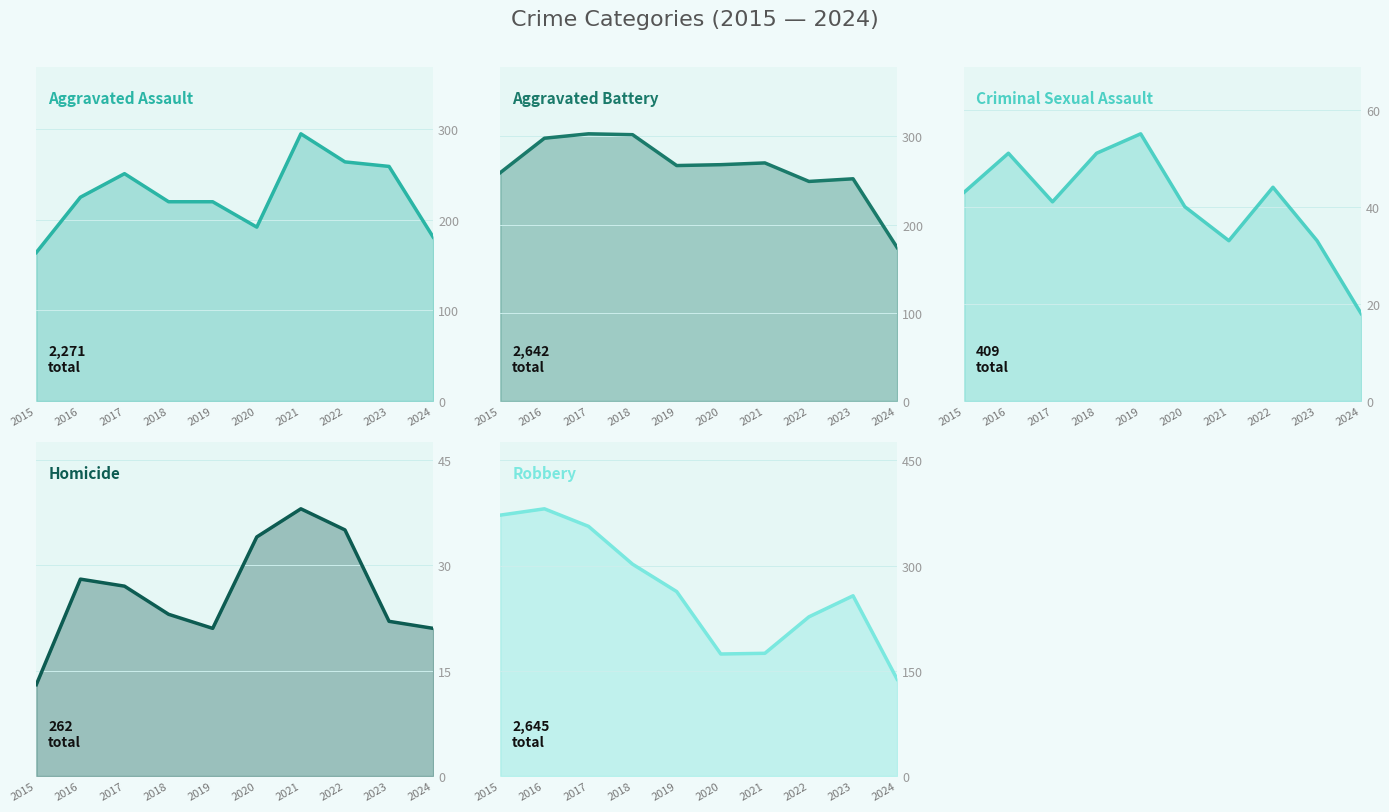

Does the chart have visible grid lines?

Yes